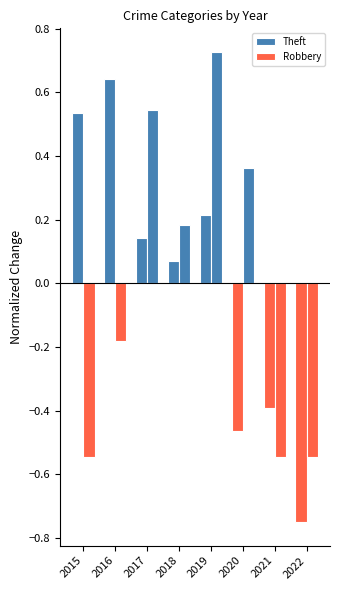

Where does the Robbery series first go above 0?

2017